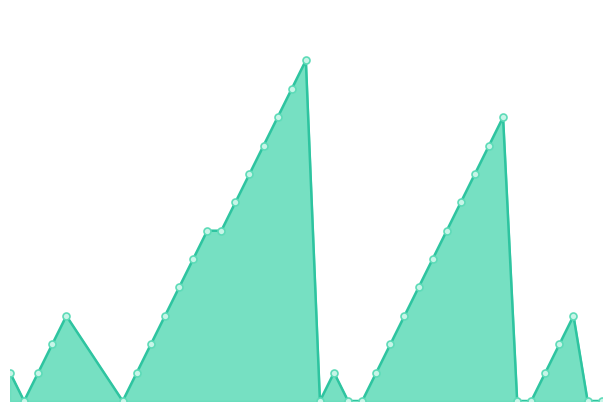

At which category does the chart reach its minimum across all series?

2010-07-08